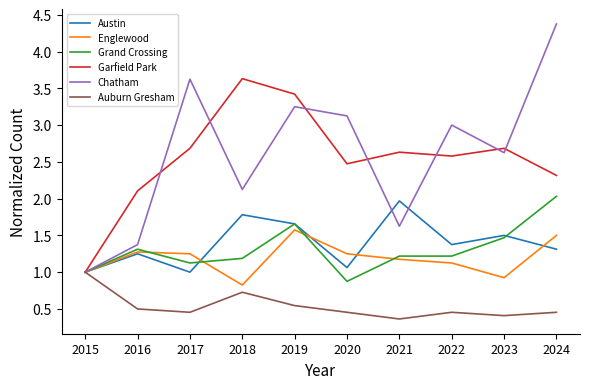

What is the difference between the maximum and second lowest values in the Austin series?

1.0